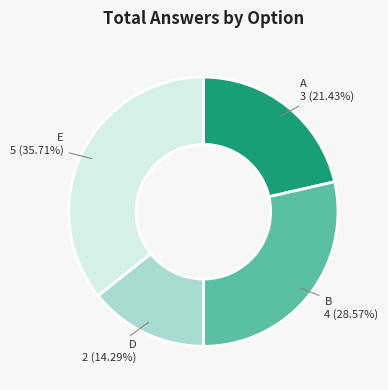

Which slice is the smallest?

D